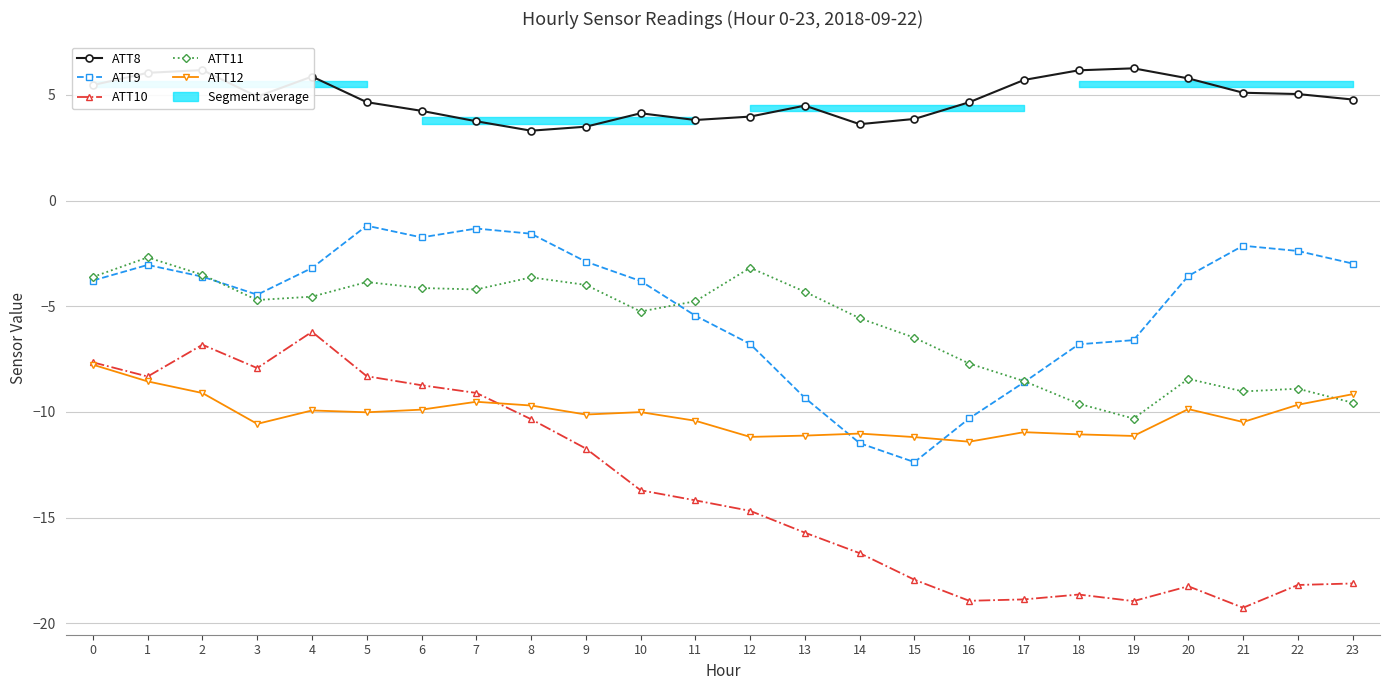

Reading right to left, list all the values displayed in this chart.

ATT8: 23=4.8	22=5.0	21=5.1	20=5.8	19=6.3	18=6.2	17=5.7	16=4.7	15=3.9	14=3.6	13=4.5	12=4.0	11=3.8	10=4.1	9=3.5	8=3.3	7=3.7	6=4.2	5=4.7	4=5.9	3=4.9	2=6.2	1=6.0	0=5.5
ATT9: 23=-3.0	22=-2.4	21=-2.1	20=-3.6	19=-6.6	18=-6.8	17=-8.6	16=-10.3	15=-12.4	14=-11.5	13=-9.3	12=-6.8	11=-5.4	10=-3.8	9=-2.9	8=-1.6	7=-1.3	6=-1.7	5=-1.2	4=-3.2	3=-4.5	2=-3.6	1=-3.0	0=-3.8
ATT10: 23=-18.1	22=-18.2	21=-19.3	20=-18.2	19=-18.9	18=-18.6	17=-18.9	16=-18.9	15=-17.9	14=-16.7	13=-15.7	12=-14.7	11=-14.2	10=-13.7	9=-11.7	8=-10.3	7=-9.1	6=-8.7	5=-8.3	4=-6.2	3=-7.9	2=-6.8	1=-8.3	0=-7.7
ATT11: 23=-9.6	22=-8.9	21=-9.0	20=-8.4	19=-10.3	18=-9.6	17=-8.5	16=-7.7	15=-6.5	14=-5.6	13=-4.3	12=-3.2	11=-4.8	10=-5.2	9=-4.0	8=-3.6	7=-4.2	6=-4.1	5=-3.9	4=-4.5	3=-4.7	2=-3.5	1=-2.7	0=-3.6
ATT12: 23=-9.2	22=-9.7	21=-10.5	20=-9.9	19=-11.1	18=-11.1	17=-11.0	16=-11.4	15=-11.2	14=-11.0	13=-11.1	12=-11.2	11=-10.4	10=-10.0	9=-10.1	8=-9.7	7=-9.5	6=-9.9	5=-10.0	4=-9.9	3=-10.6	2=-9.1	1=-8.6	0=-7.8